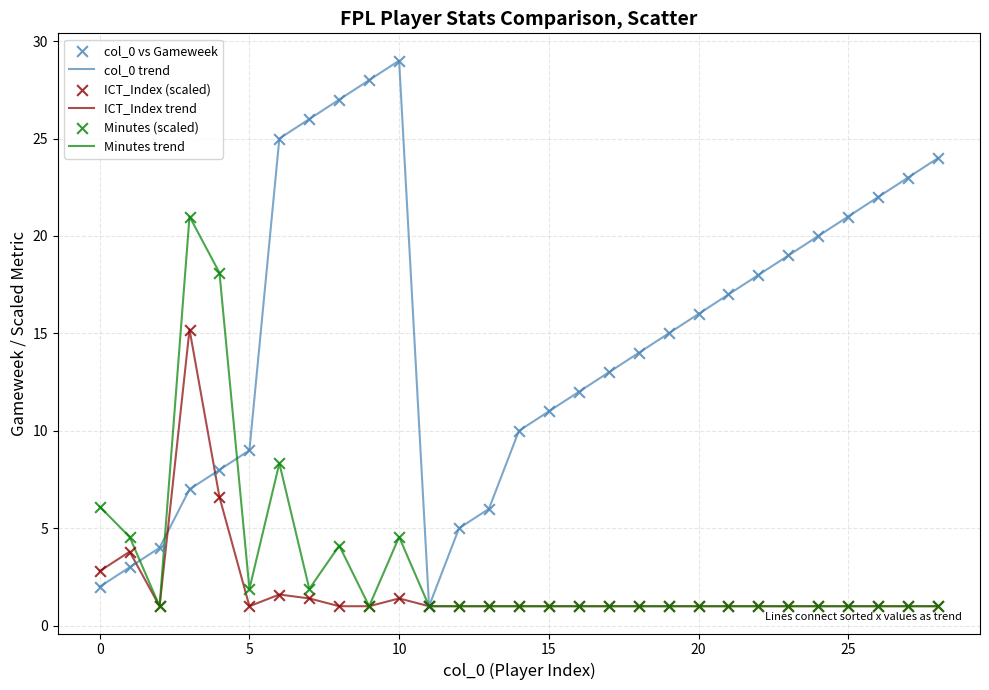

Which series has the widest spread of values?

col_0 trend